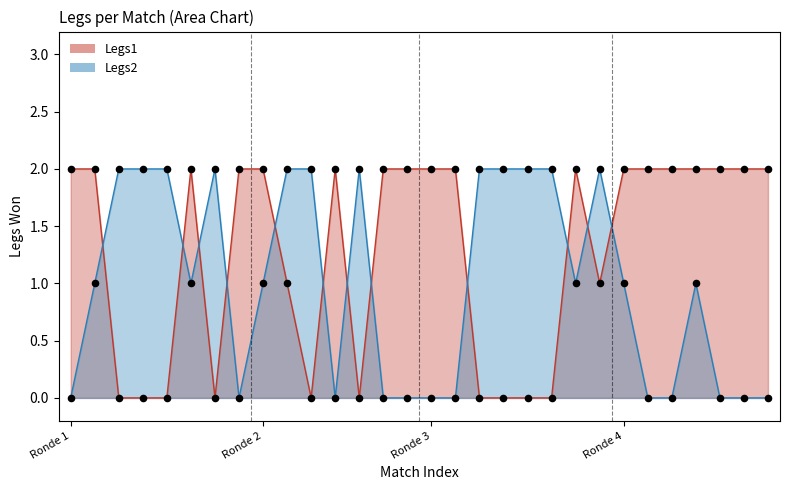

Which series contains the highest Y value?

Legs1